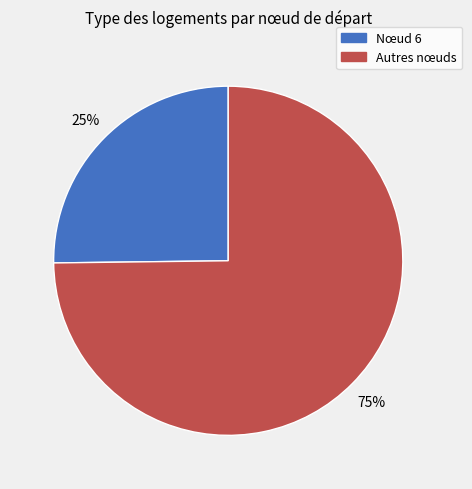

Does any single category account for the majority?

Yes